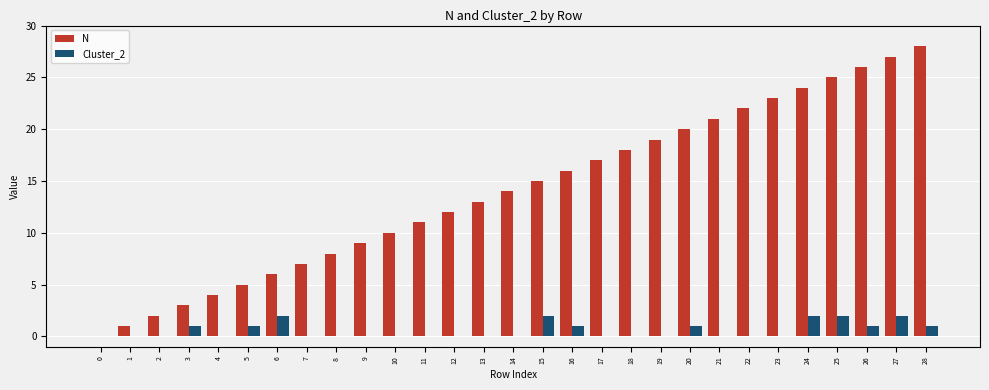

True or false: Cluster_2 has a value of 0 at 22.

True